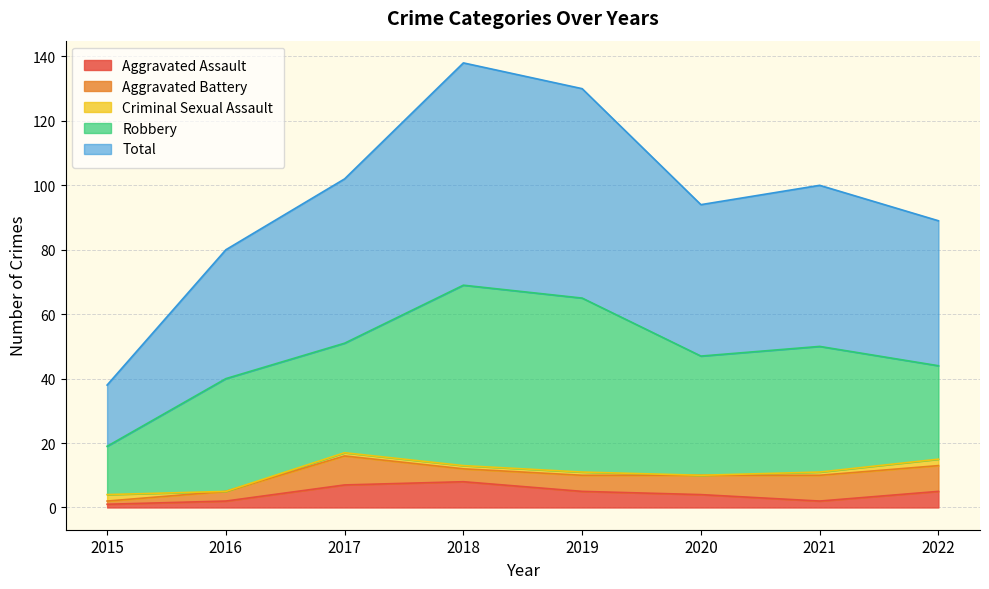

What is the value of the Aggravated Assault point at the 5th from the left?

5